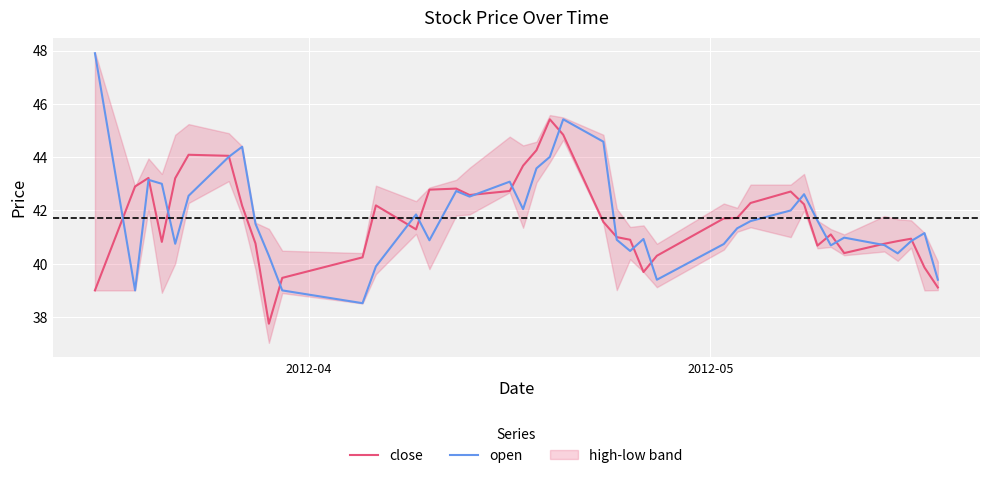

What is the lowest value of the open series?

38.5